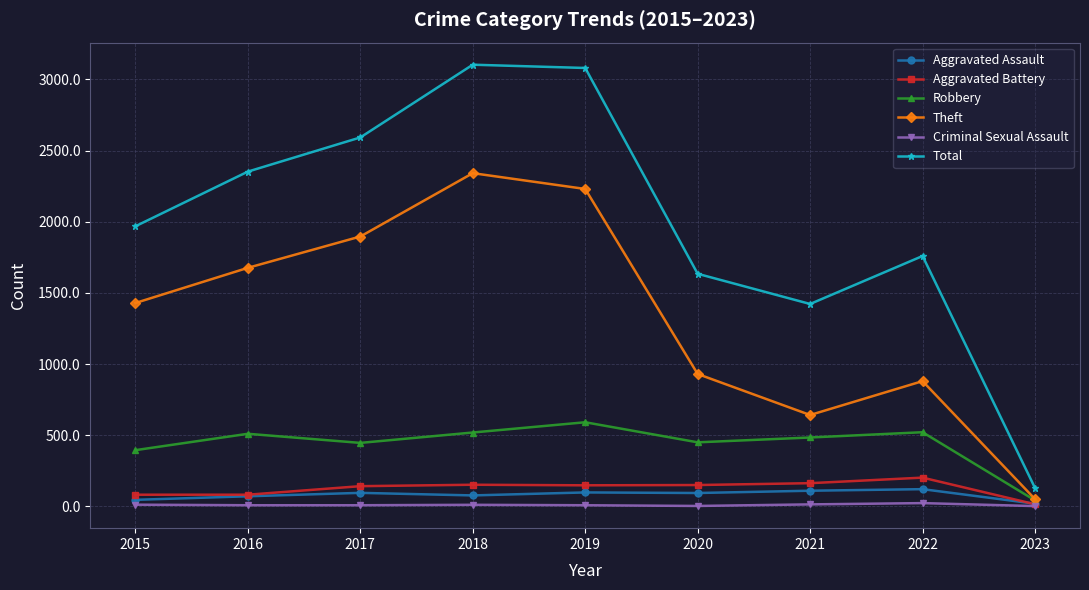

Does the chart display data point markers on the line(s)?

Yes